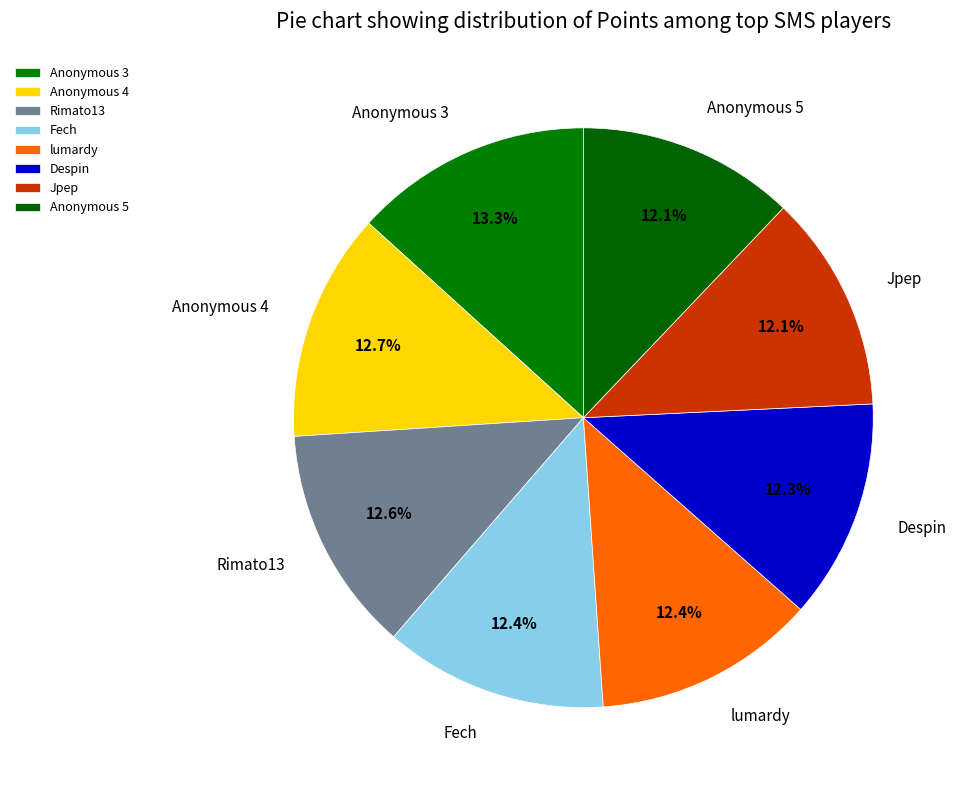

What is the ratio of the value at Anonymous 3 to the value at Jpep?

1.1